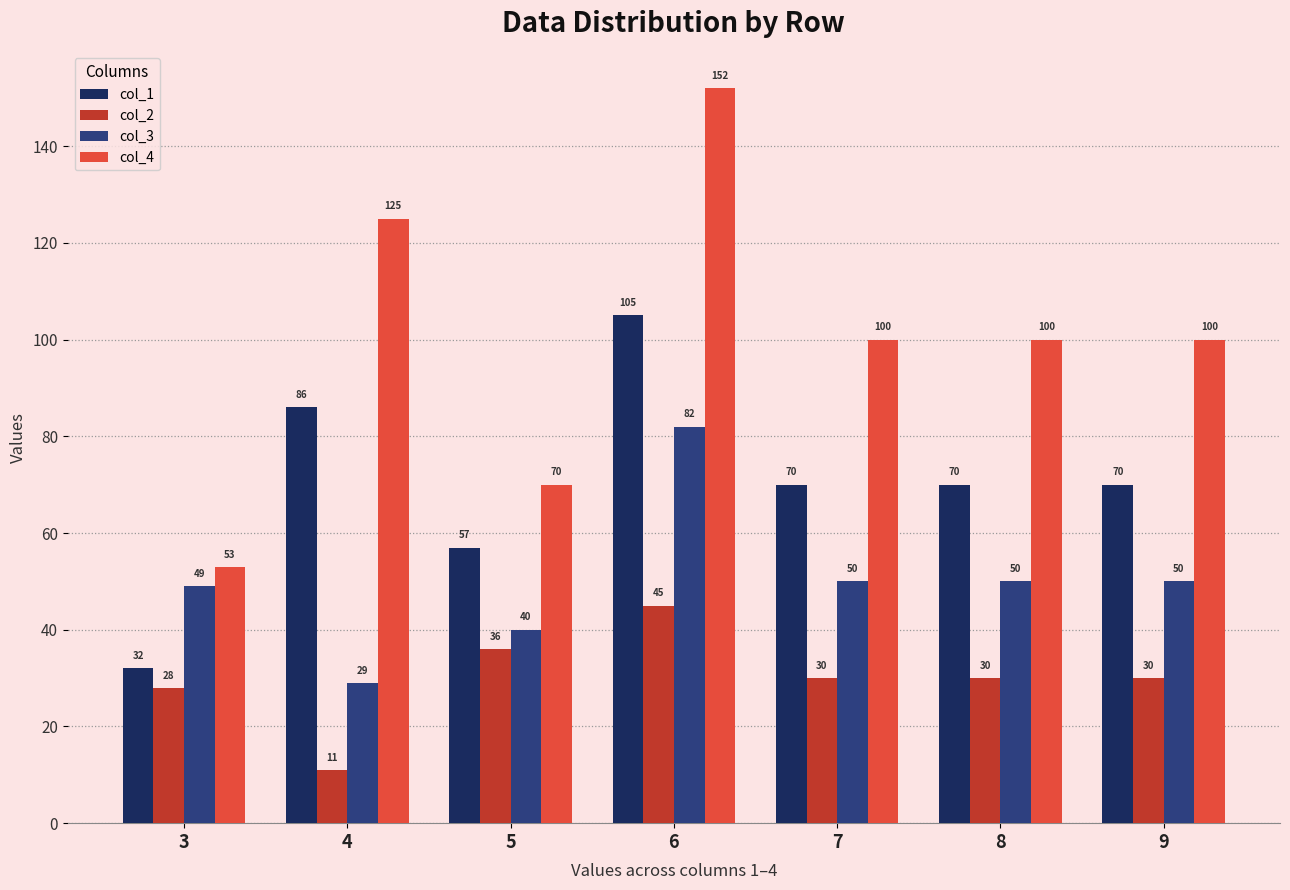

What is the sum of the col_3 values at 5 and 3?

89